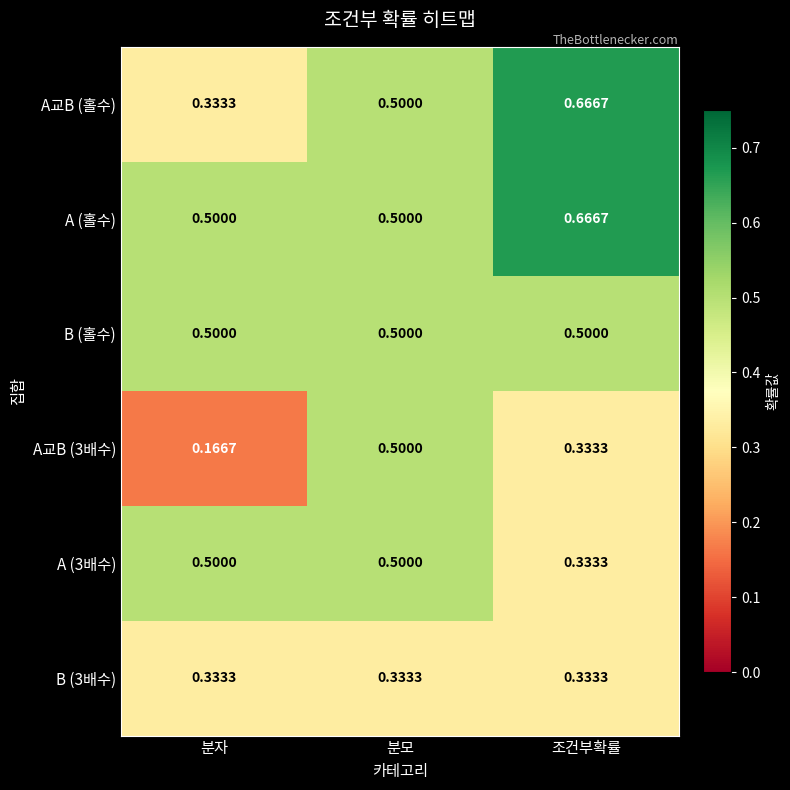

Where is A (3배수) nearest to the value 0?

조건부확률